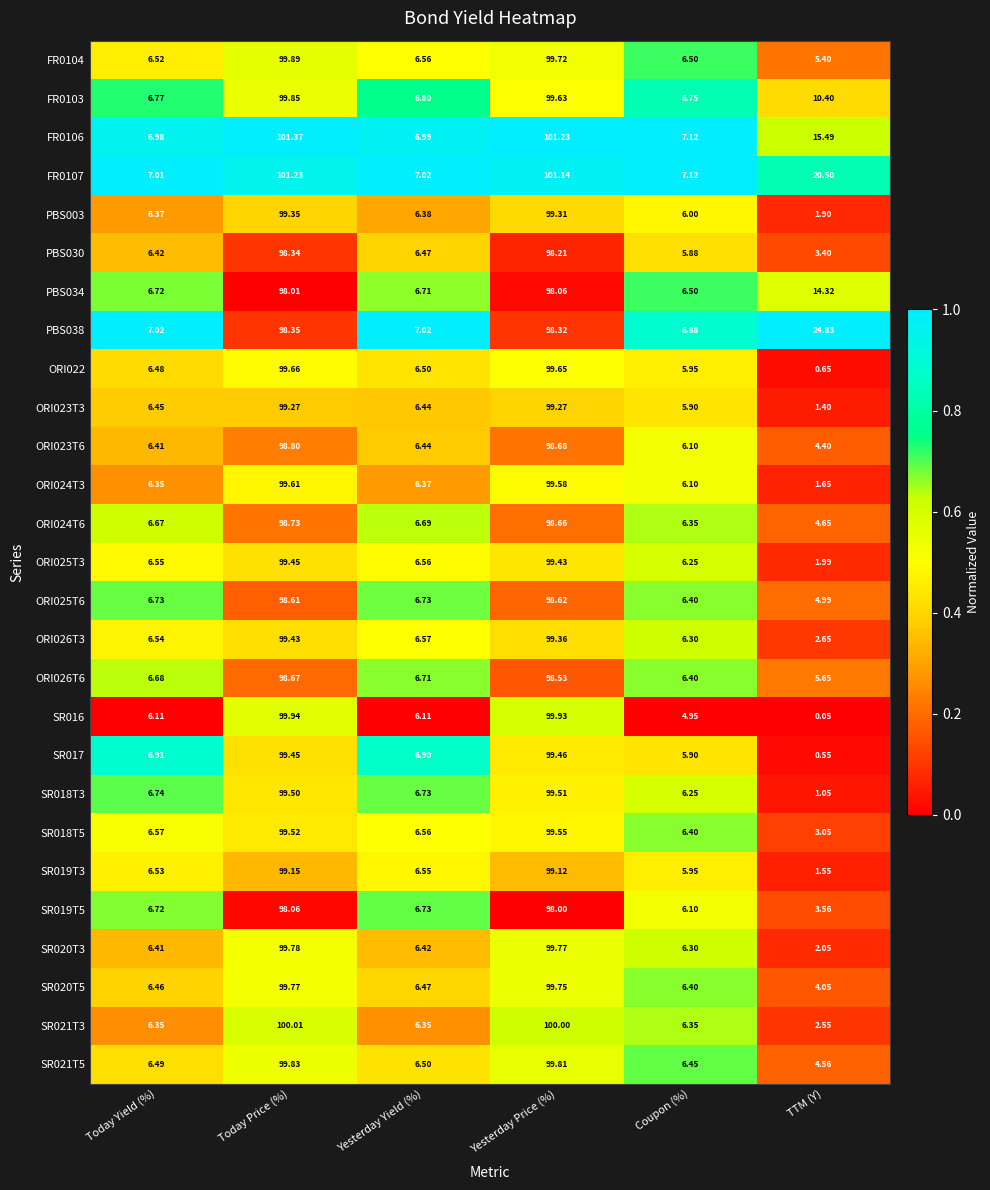

At which label does SR021T3 reach its minimum?

TTM (Y)